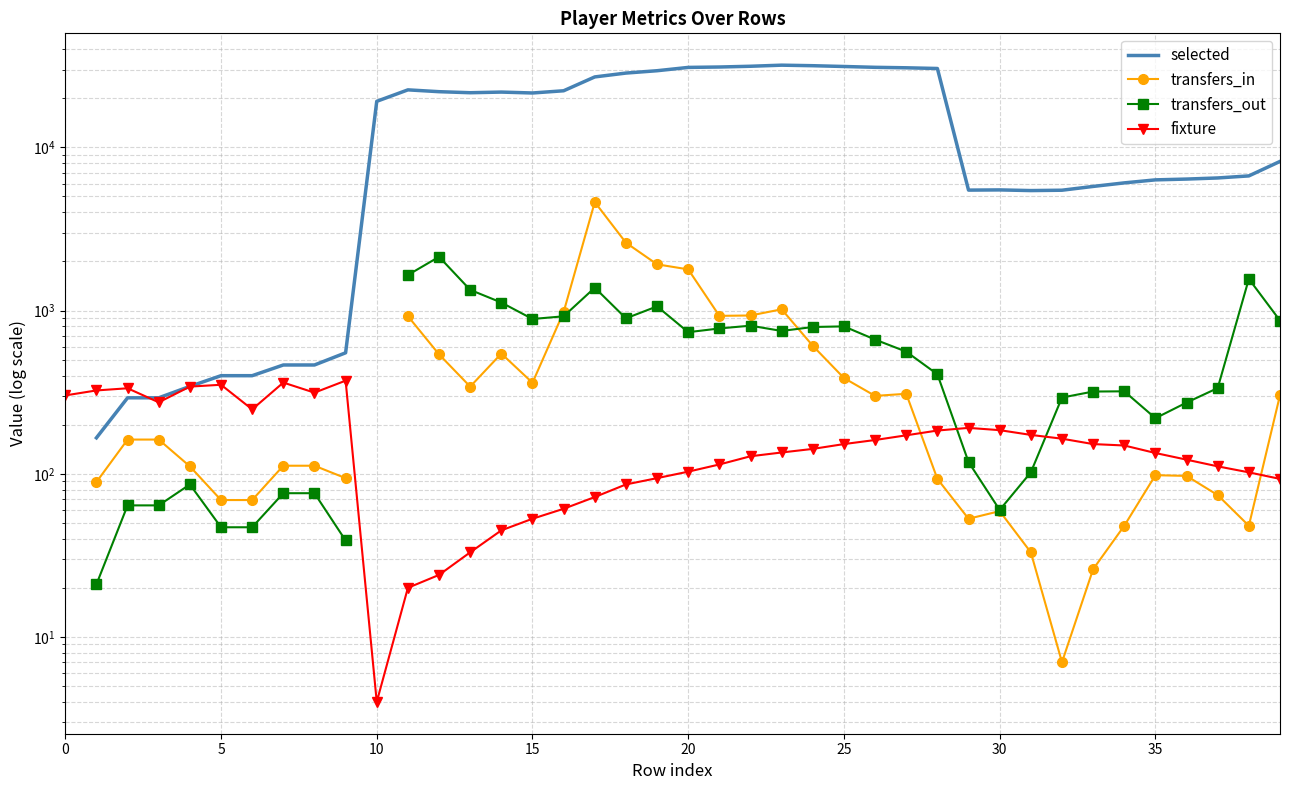

Read the selected value at 36.

6394.0